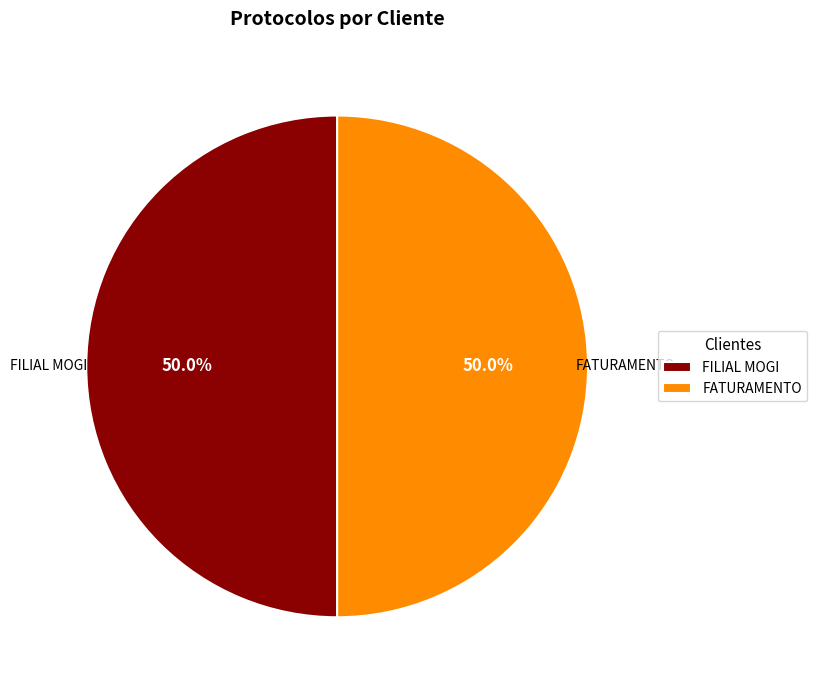

What percentage is the FATURAMENTO slice, to the nearest percent?

50%